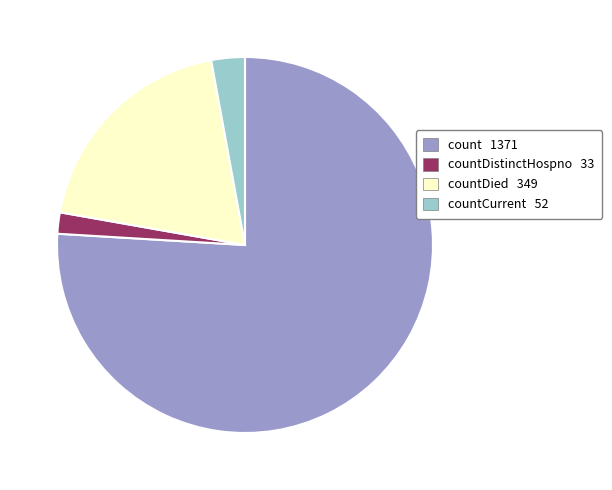

Is there a majority slice in this chart?

Yes